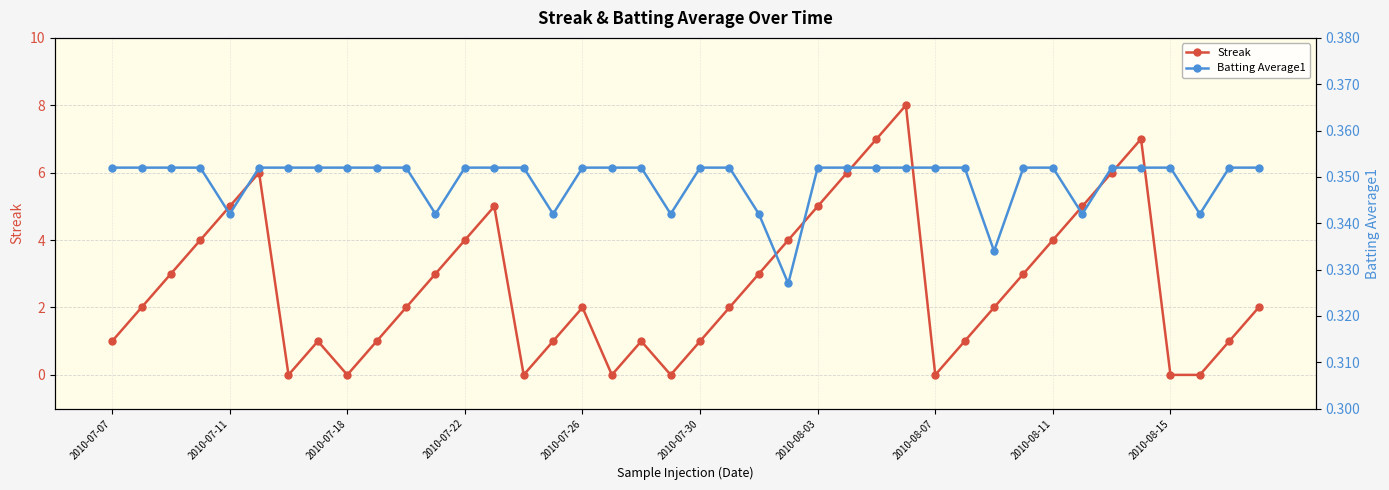

What is the value of the Streak point at the 36th from the left?

7.0